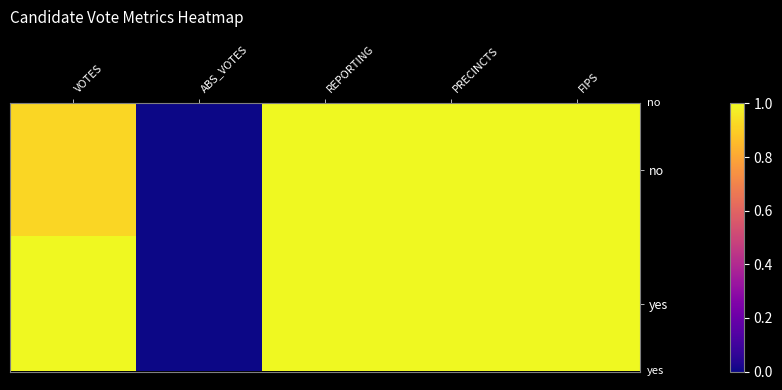

At which category is the sum across all series the highest?

REPORTING